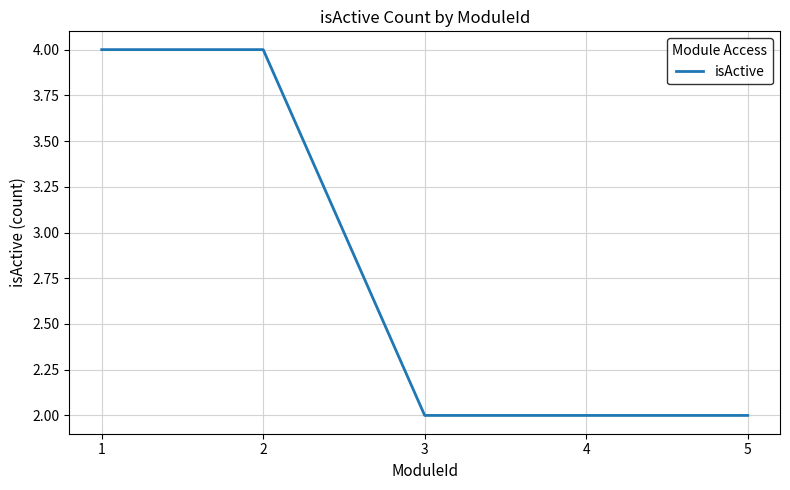

What value does the data have at 4?

2